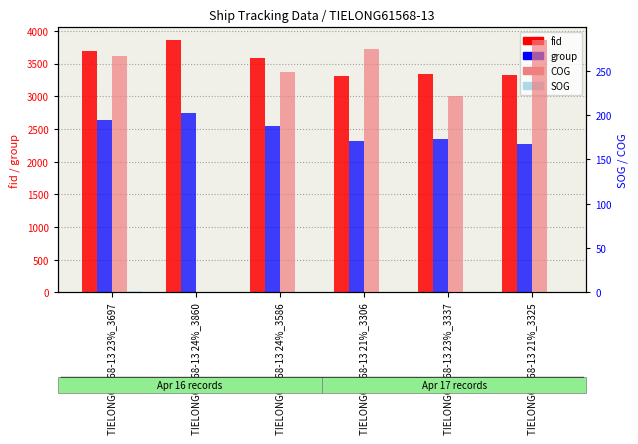

What is the sum of the SOG values at TIELONG61568-13 24%_3586 and TIELONG61568-13 24%_3860?

0.3